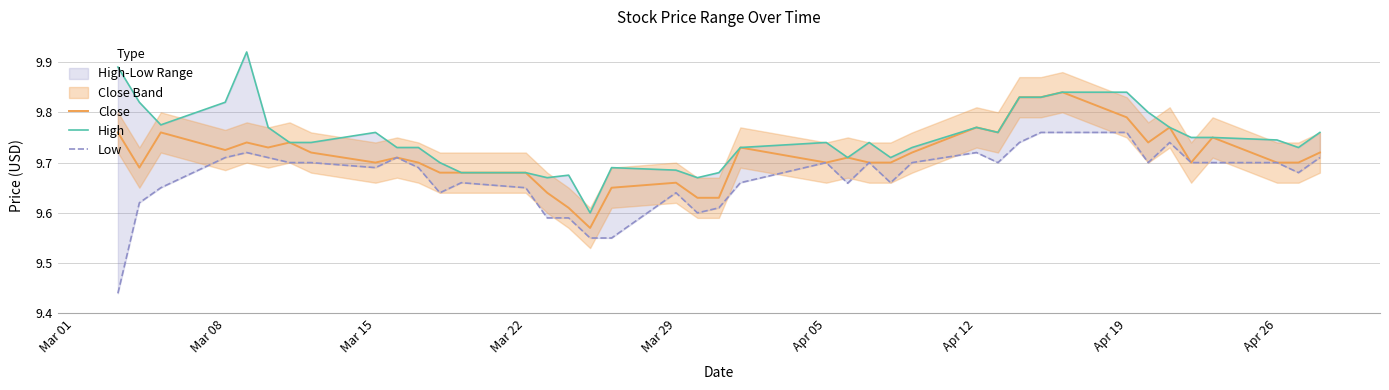

Is it true that Close equals 12.9 at Mar 22?

False